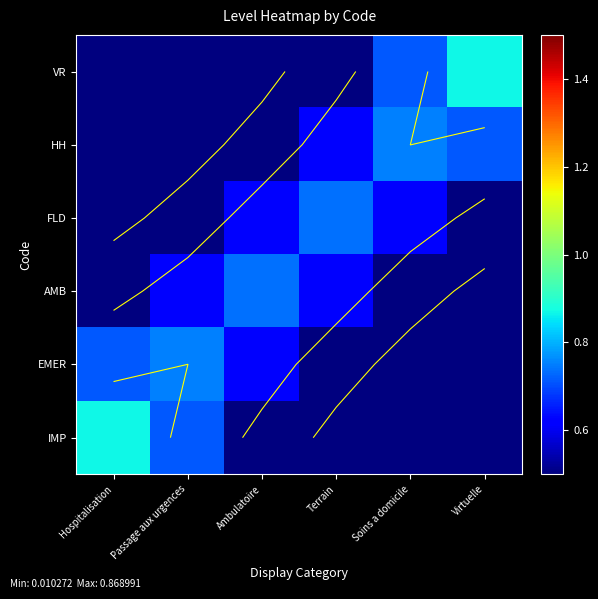

Which category has the highest value in the VR series?

Virtuelle